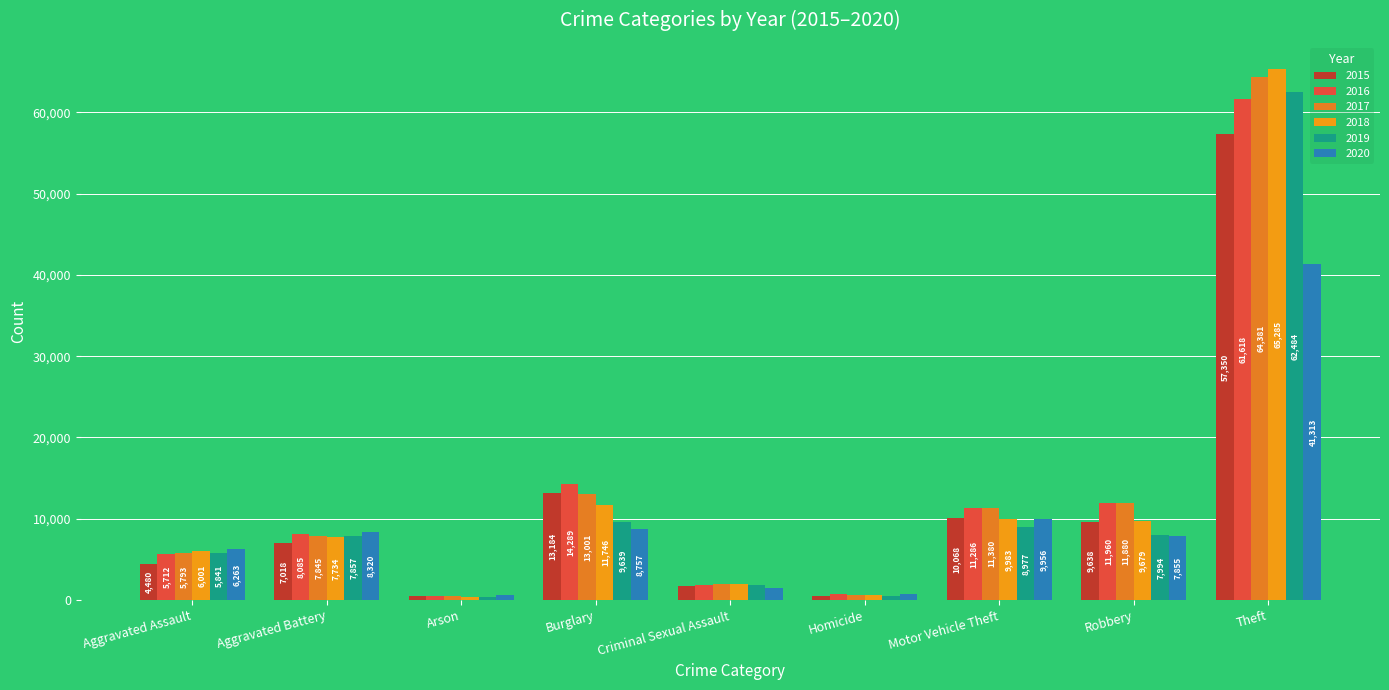

Between Burglary and Homicide, which series saw the biggest shift?

2016